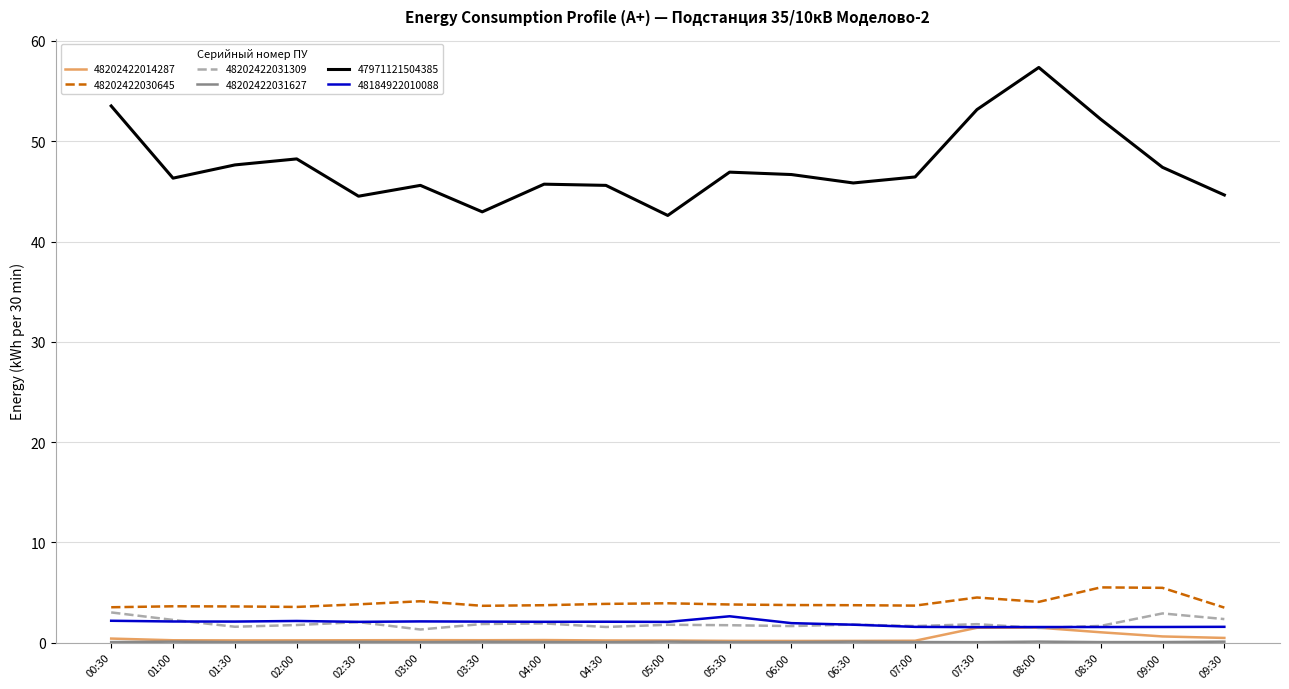

Is this an area chart (filled region under the line)?

No